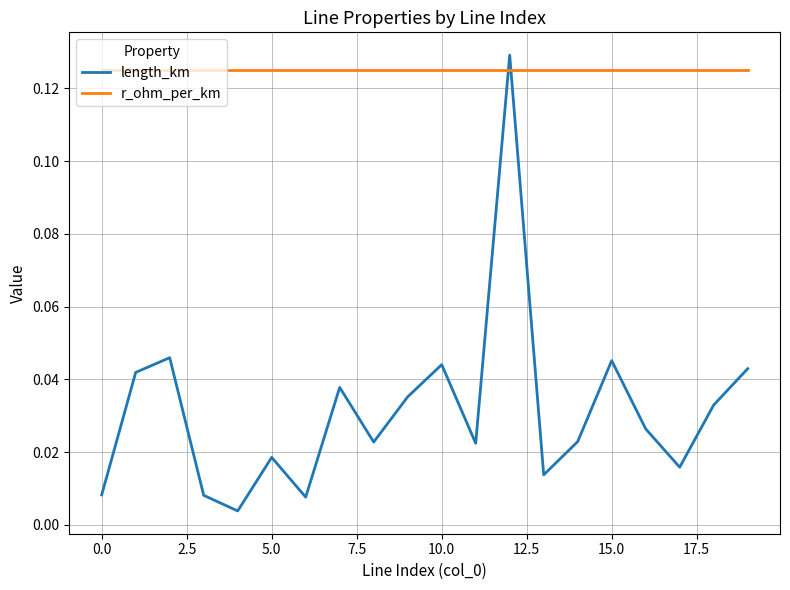

Which series has the largest total across all categories?

r_ohm_per_km